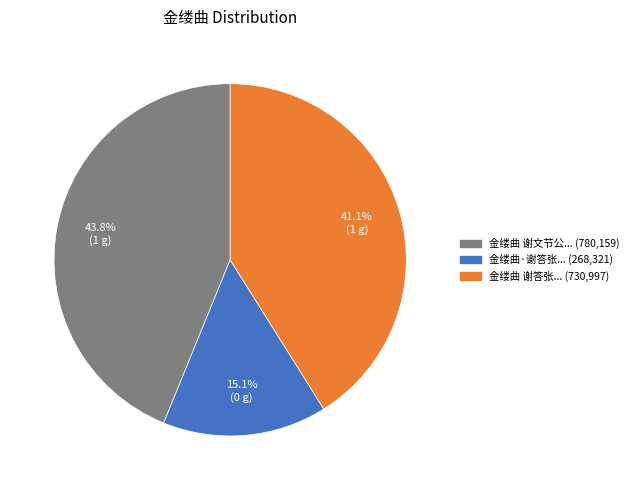

Rank the categories by value from lowest to highest.

金缕曲·谢答张... (268,321), 金缕曲 谢答张... (730,997), 金缕曲 谢文节公... (780,159)